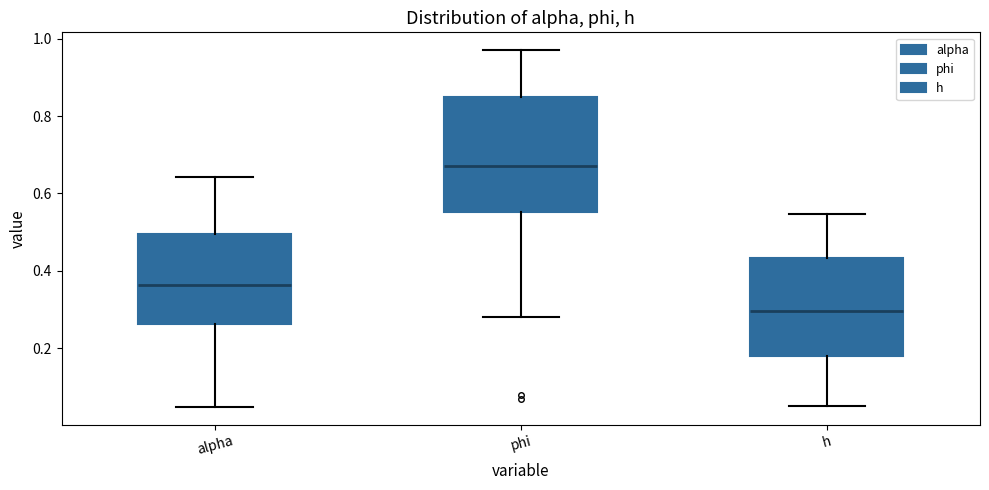

Comparing the boxes themselves (not the whiskers), which one is the tallest?

phi